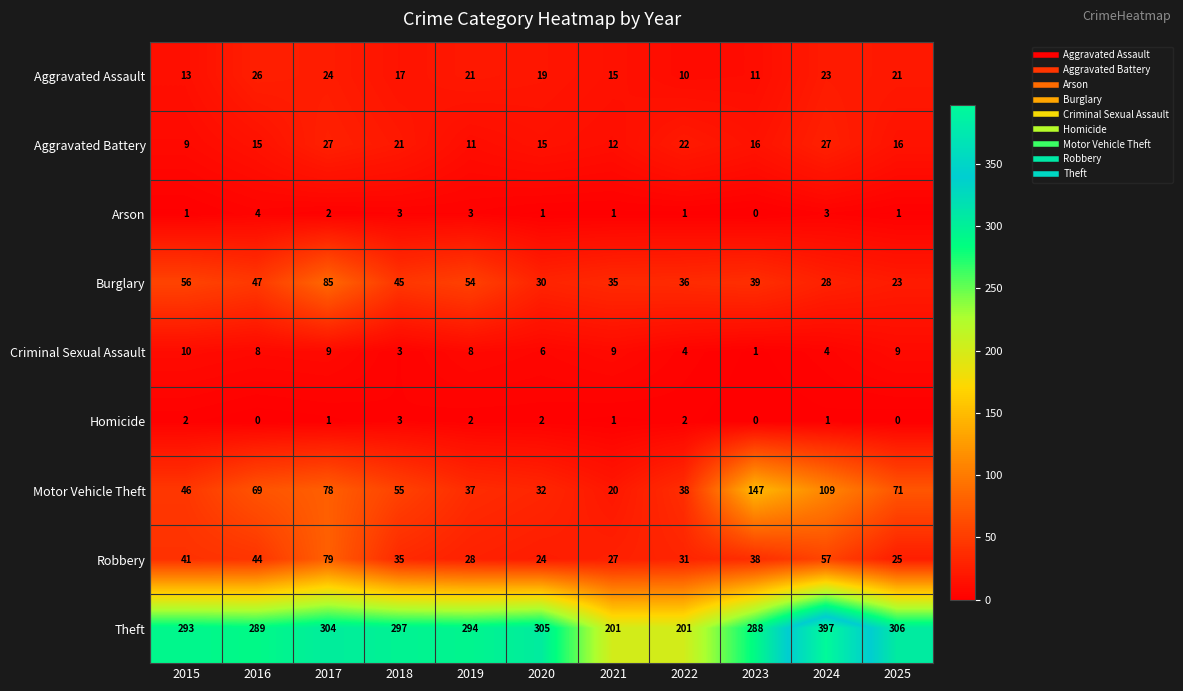

How many series are shown in this chart?

9